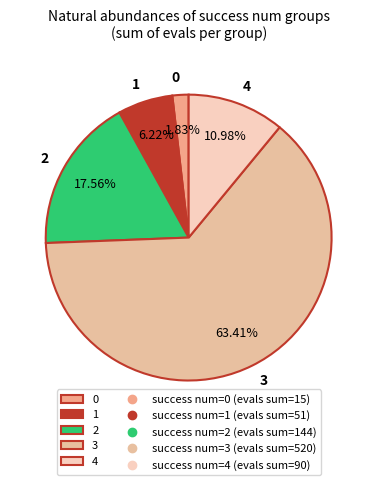

Approximately how many times larger is the value at 4 compared to 0?

6.0